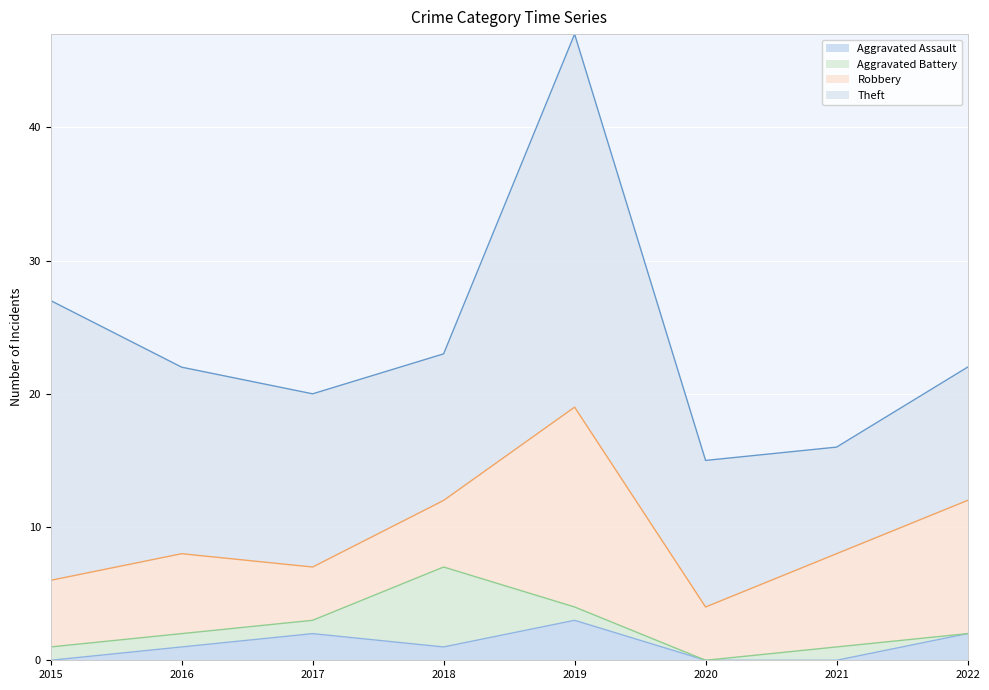

At 2018, list the series in order from smallest to largest.

Aggravated Assault, Robbery, Aggravated Battery, Theft